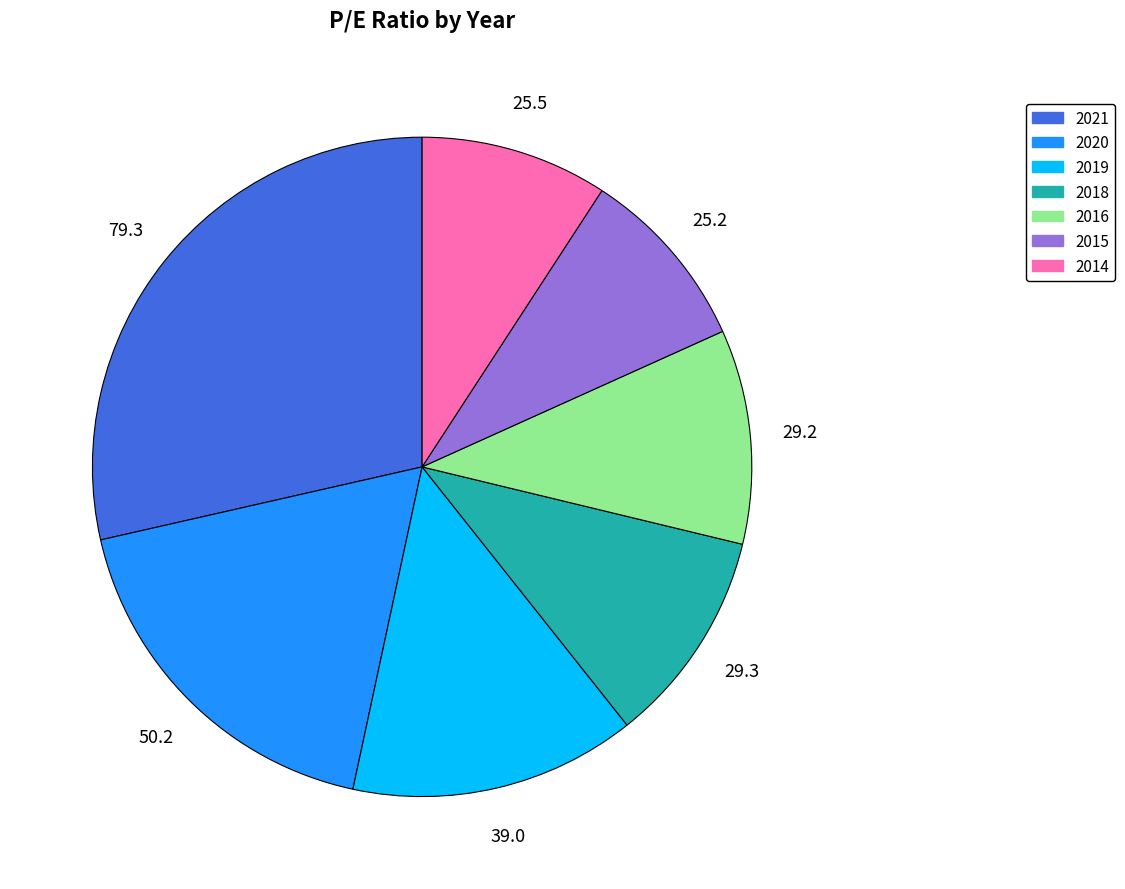

Is the sum of 2016 and 2014 greater than half?

No